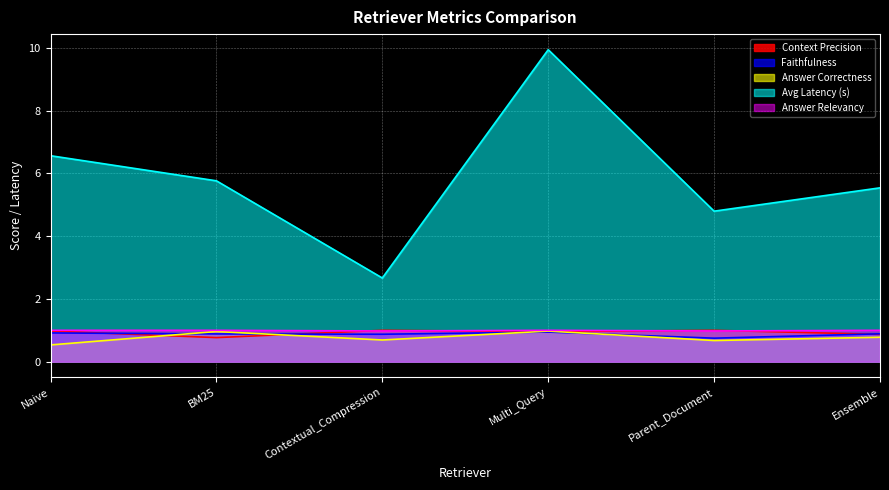

What is the sum of all Faithfulness values?

5.3